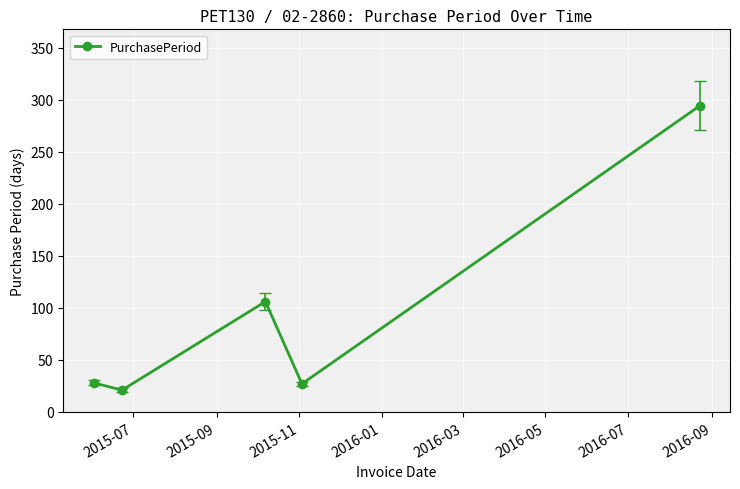

True or false: the data has more than 0 interior local peaks.

True